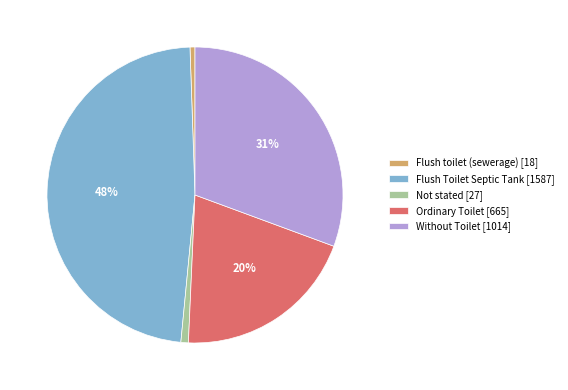

Count the number of slices in the pie.

5